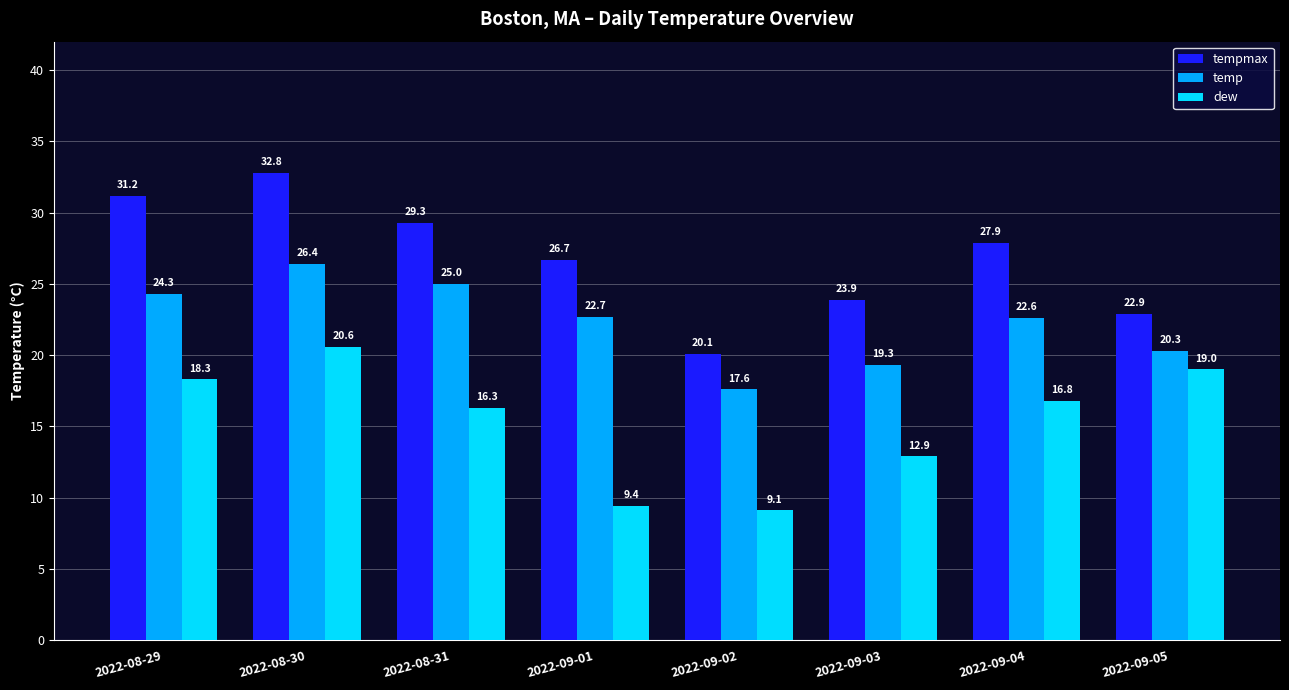

What is the smallest value displayed?

9.1